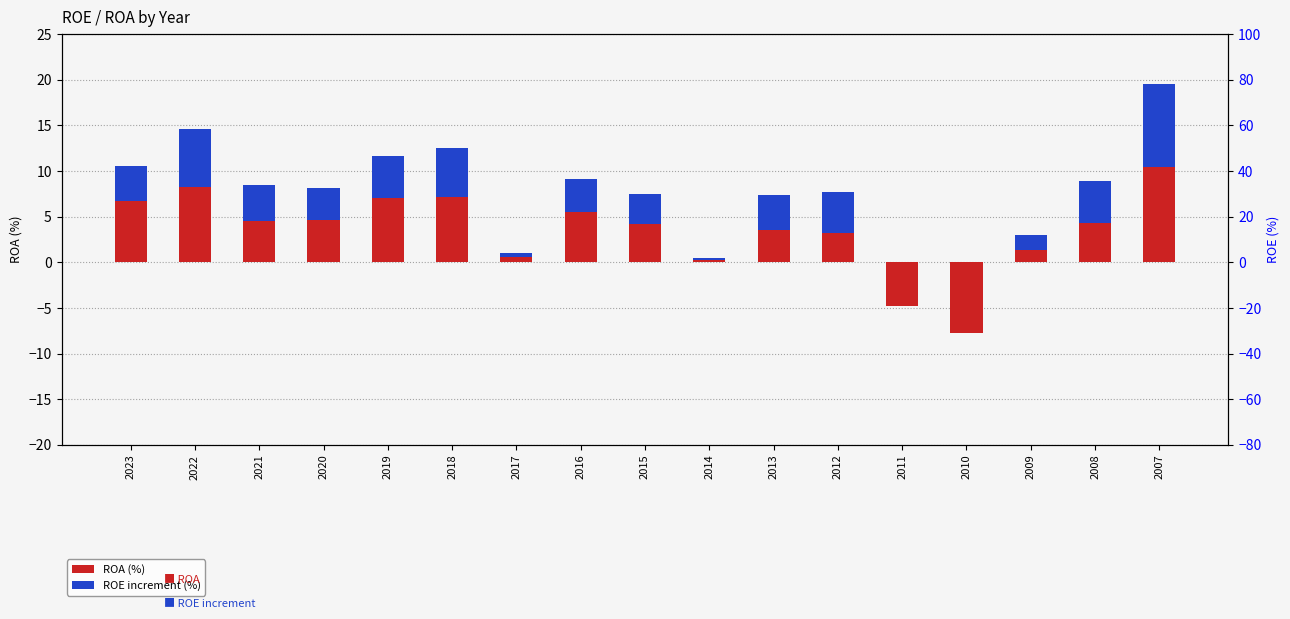

Reading right to left, extract all data points from this chart.

ROA: 2007=10.5	2008=4.3	2009=1.4	2010=-7.7	2011=-4.8	2012=3.2	2013=3.6	2014=0.2	2015=4.2	2016=5.5	2017=0.6	2018=7.2	2019=7.0	2020=4.7	2021=4.5	2022=8.3	2023=6.7
ROE (increment): 2007=9.0	2008=4.6	2009=1.6	2010=0.0	2011=0.0	2012=4.5	2013=3.8	2014=0.2	2015=3.3	2016=3.7	2017=0.4	2018=5.3	2019=4.7	2020=3.4	2021=4.0	2022=6.3	2023=3.9